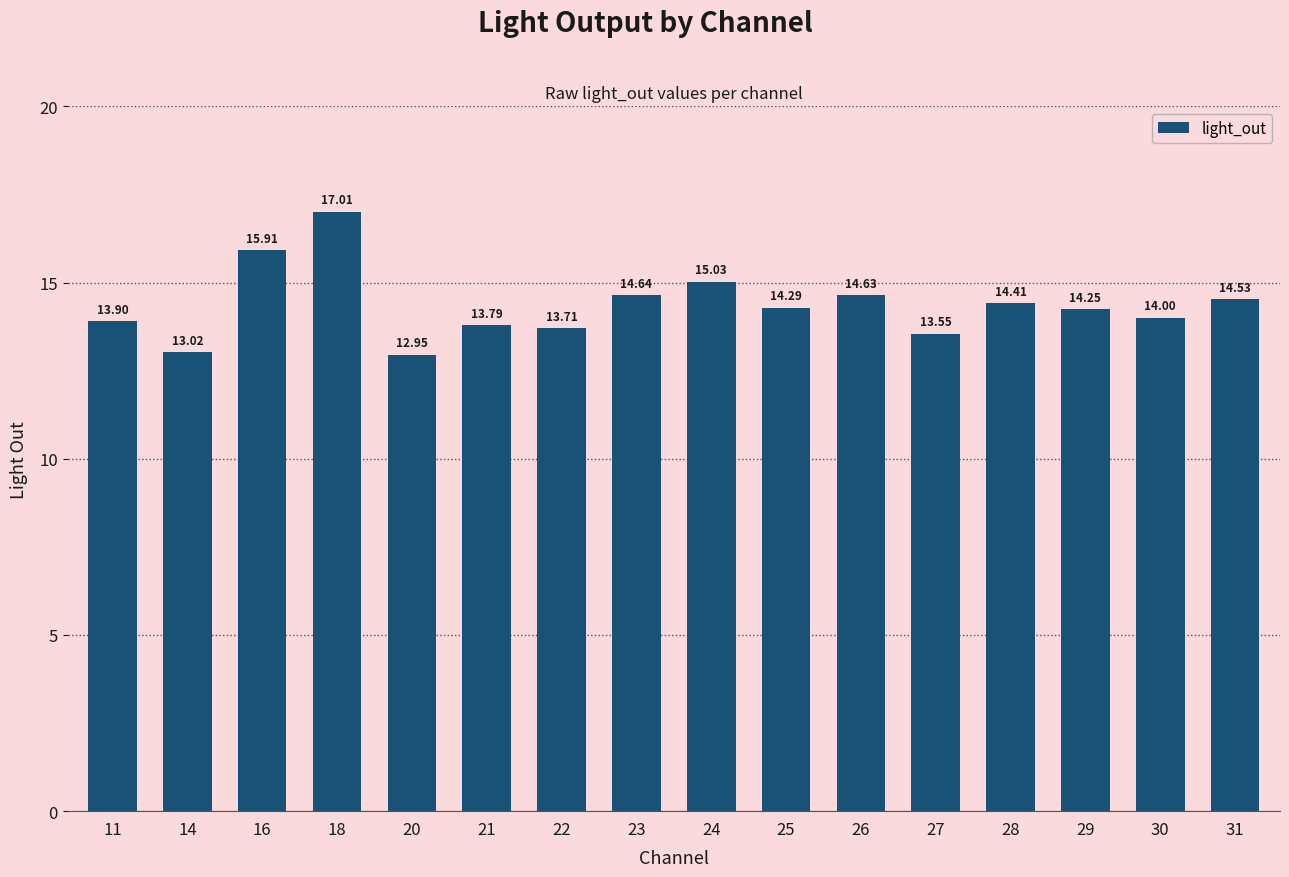

True or false: the data shows 17.0 at 18.

True